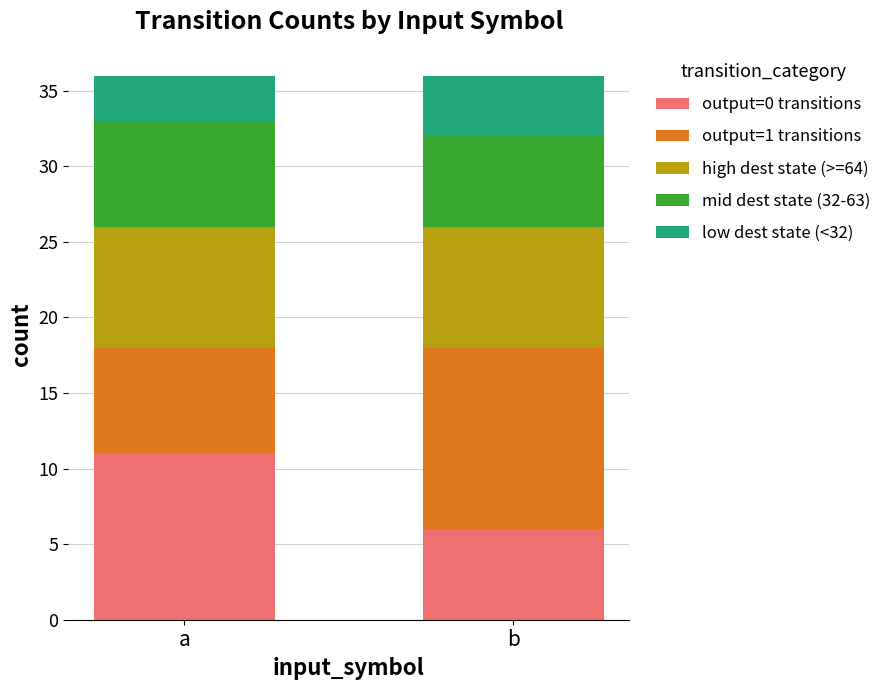

What is the minimum value for output=0 transitions?

6